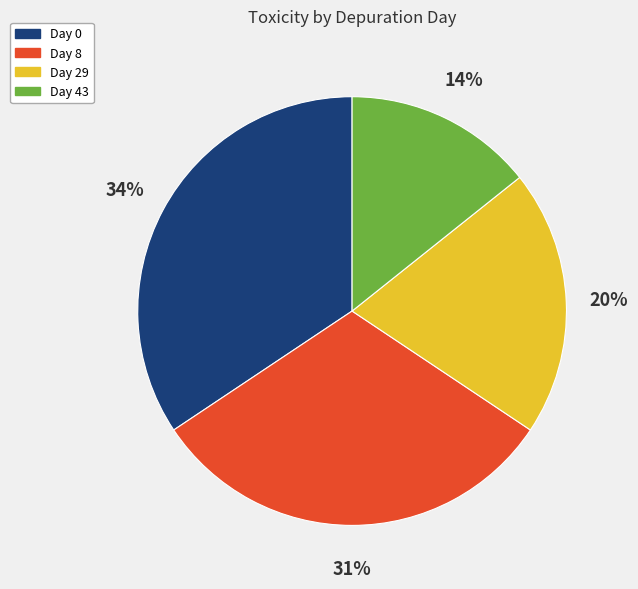

Between Day 29 and Day 0, which is larger?

Day 0